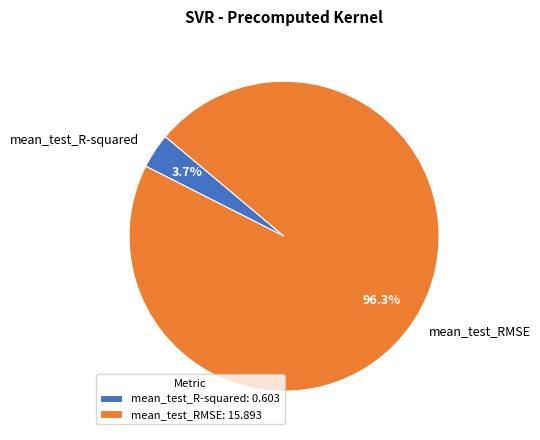

To the nearest percent, what is the average slice percentage?

50%